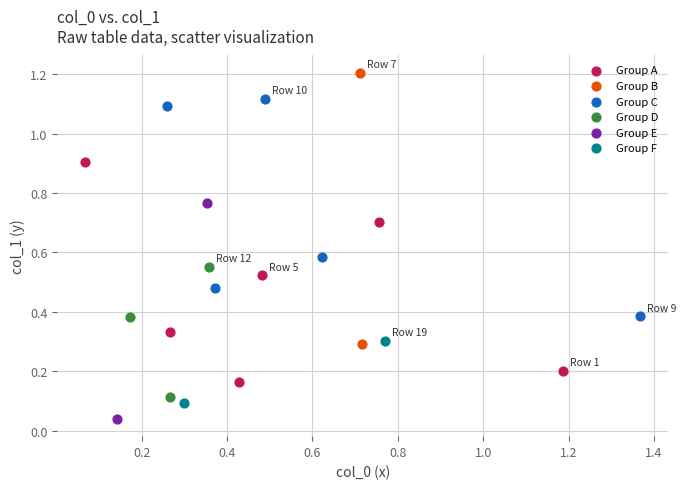

Which series contains the lowest Y value?

Group E